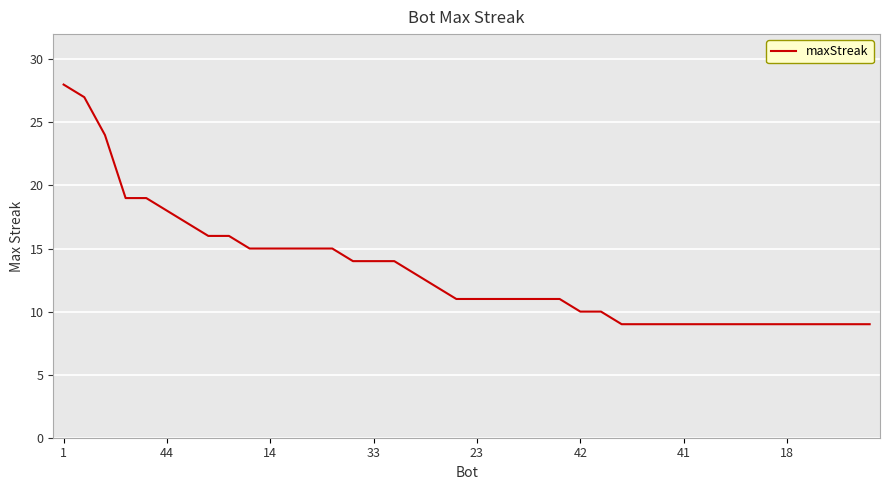

What is the difference between the maximum and minimum values?

19